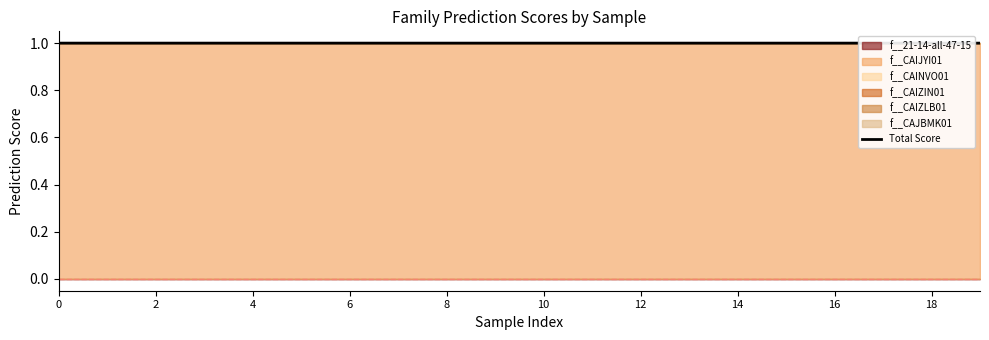

Does the chart display data point markers on the line(s)?

No